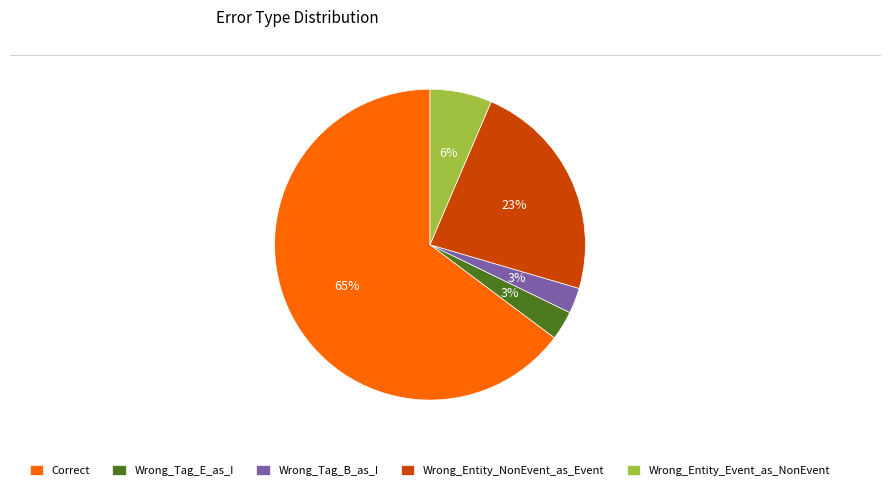

What is the largest slice in the pie chart?

Correct